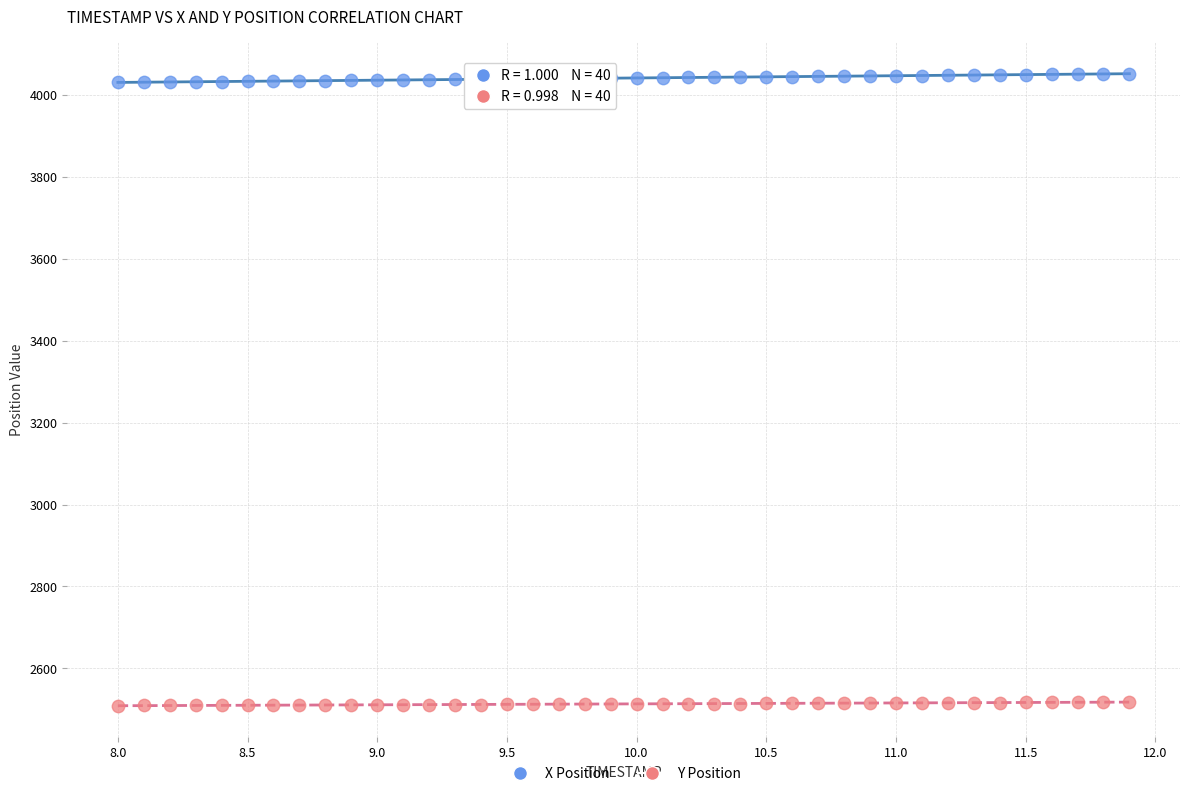

Which series contains the lowest Y value?

Y Position